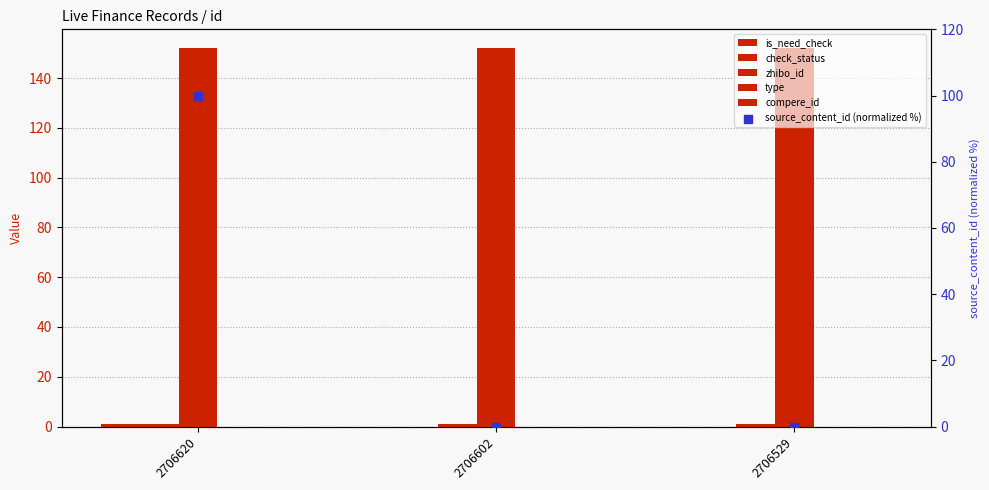

At which category is the sum across all series the highest?

2706620